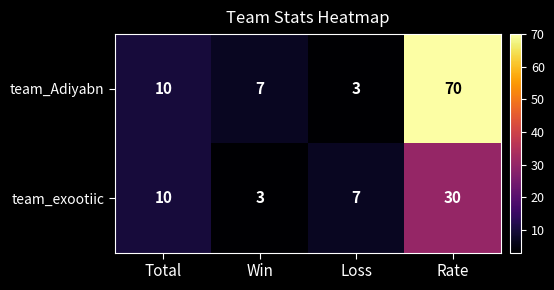

At which category is the sum across all series the highest?

Rate